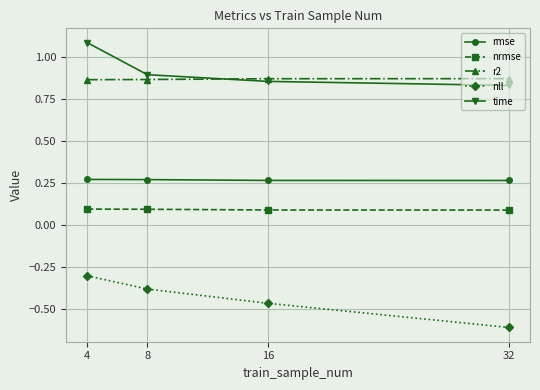

The rmse series shows 0.4 at 32. True or false?

False